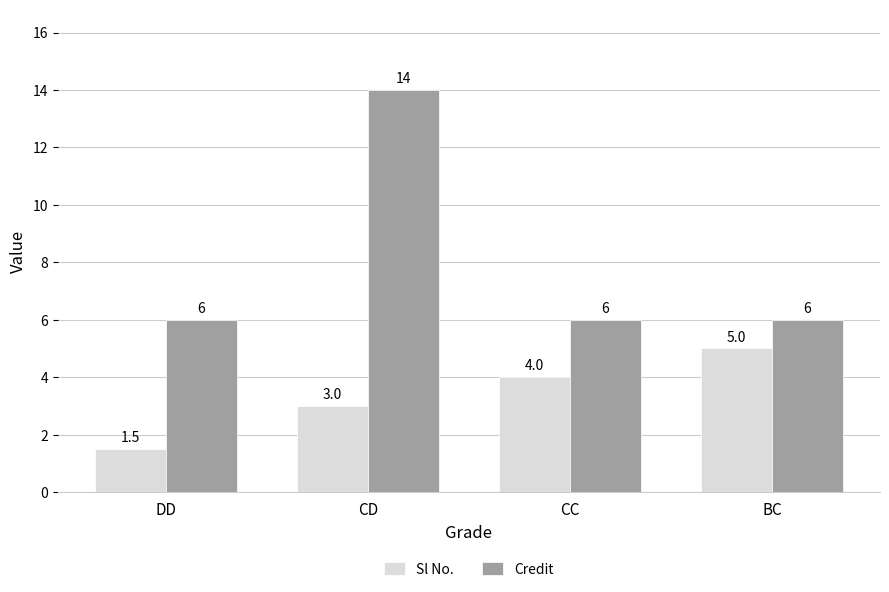

List the series in order of their peak value, highest first.

Credit, Sl No.